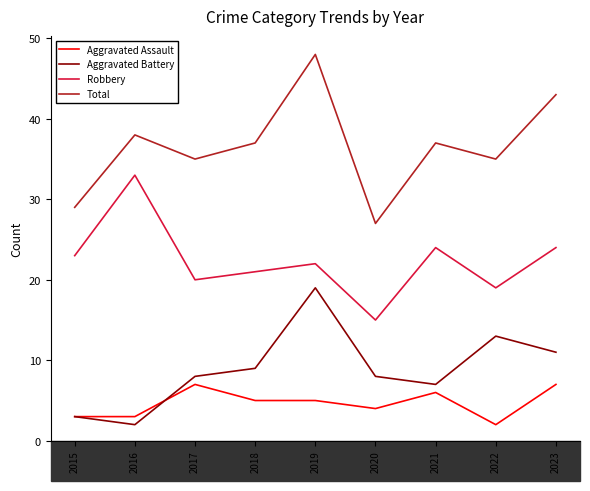

Reading left to right, what are all the values shown in this chart?

Aggravated Assault: 3	3	7	5	5	4	6	2	7
Aggravated Battery: 3	2	8	9	19	8	7	13	11
Robbery: 23	33	20	21	22	15	24	19	24
Total: 29	38	35	37	48	27	37	35	43